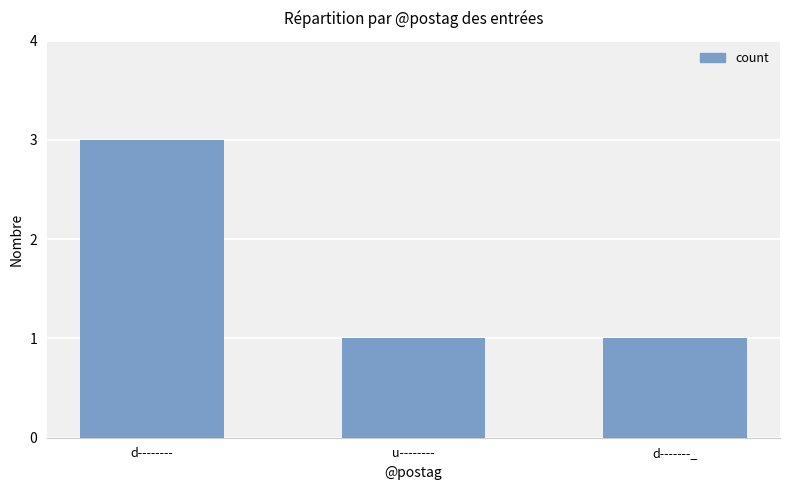

What position from the left is d--------?

1